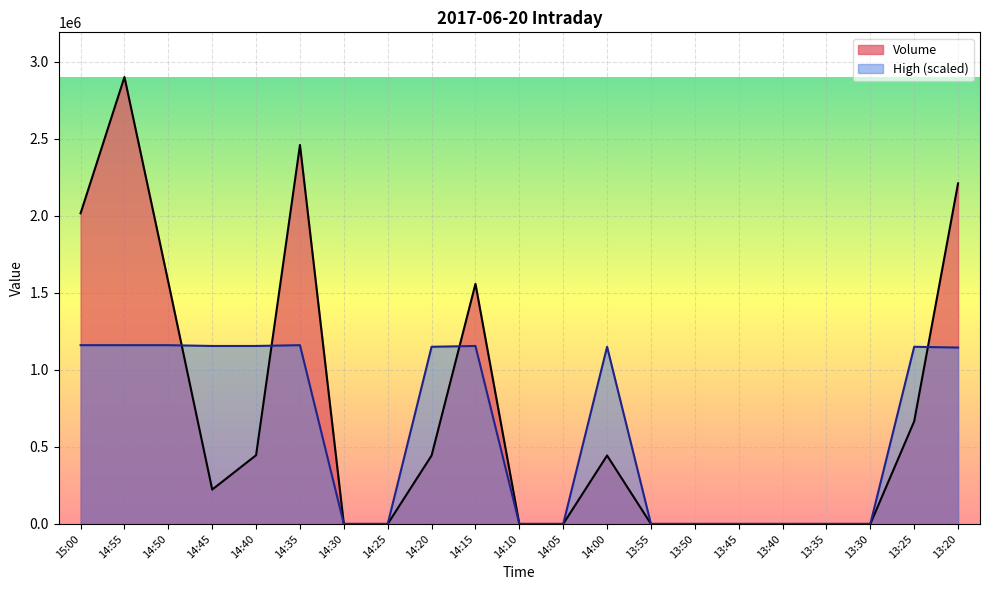

What is the label of the 16th point from the left?

13:45